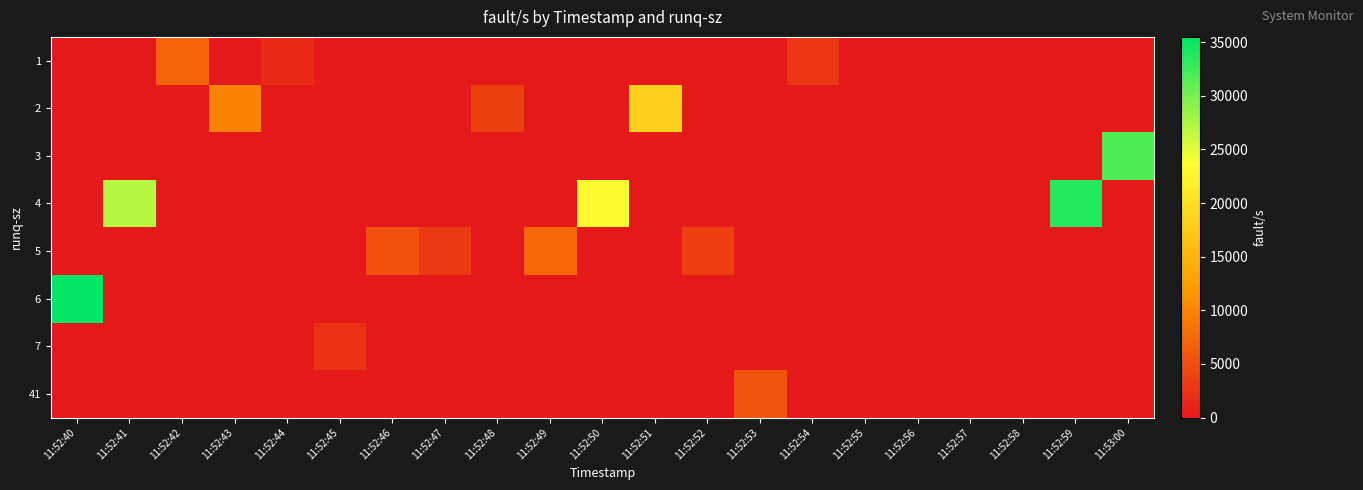

At which category is the sum across all series the highest?

11:52:40